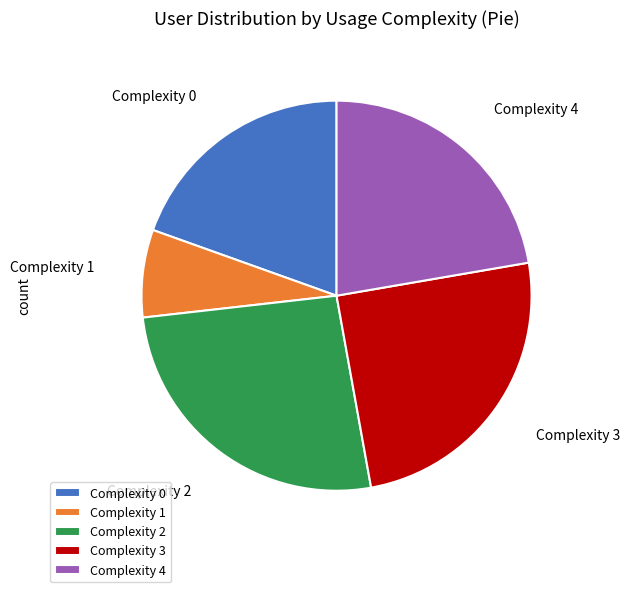

Is there a majority slice in this chart?

No